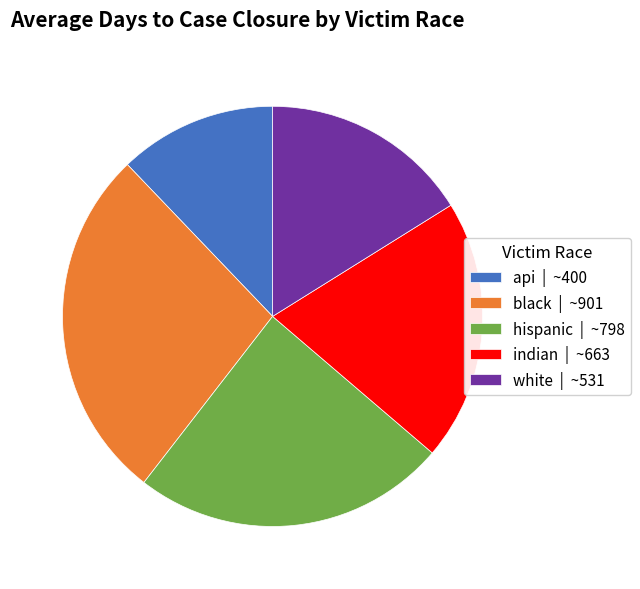

Which slice is the smallest?

api